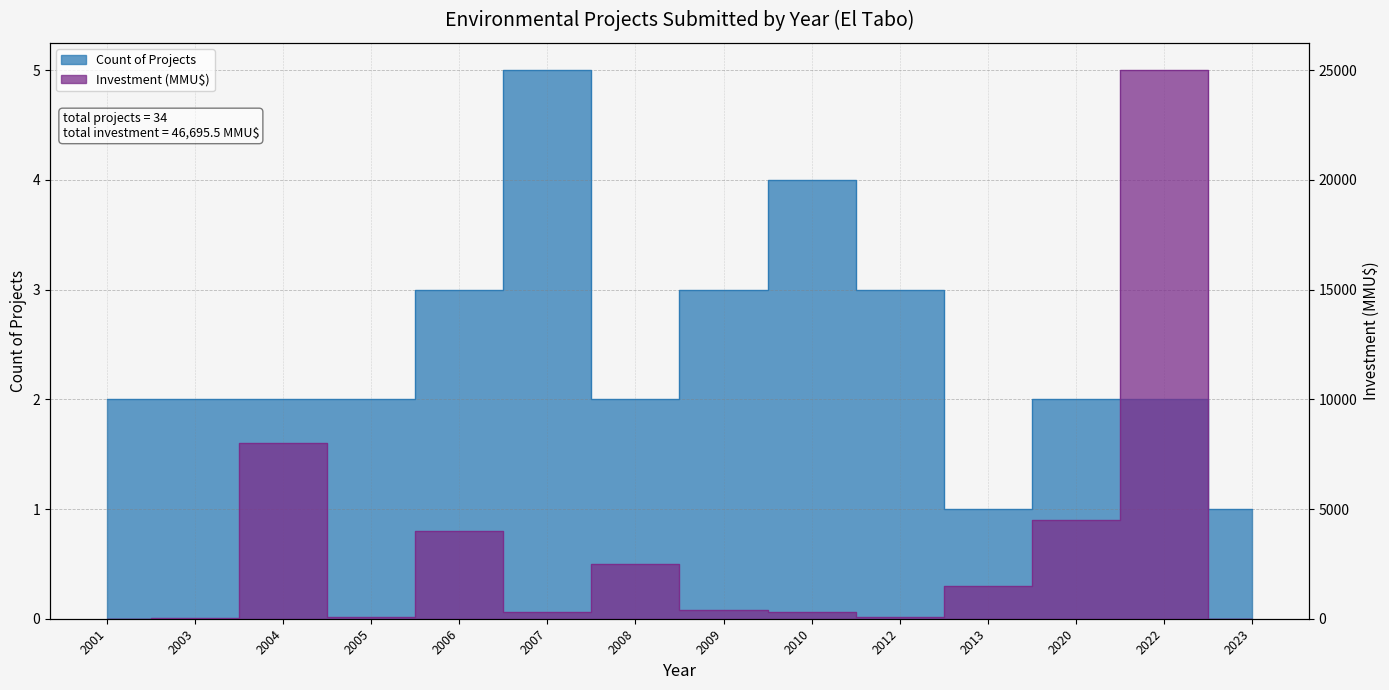

At which category does Inversión(MMU$) reach its first local valley?

2005